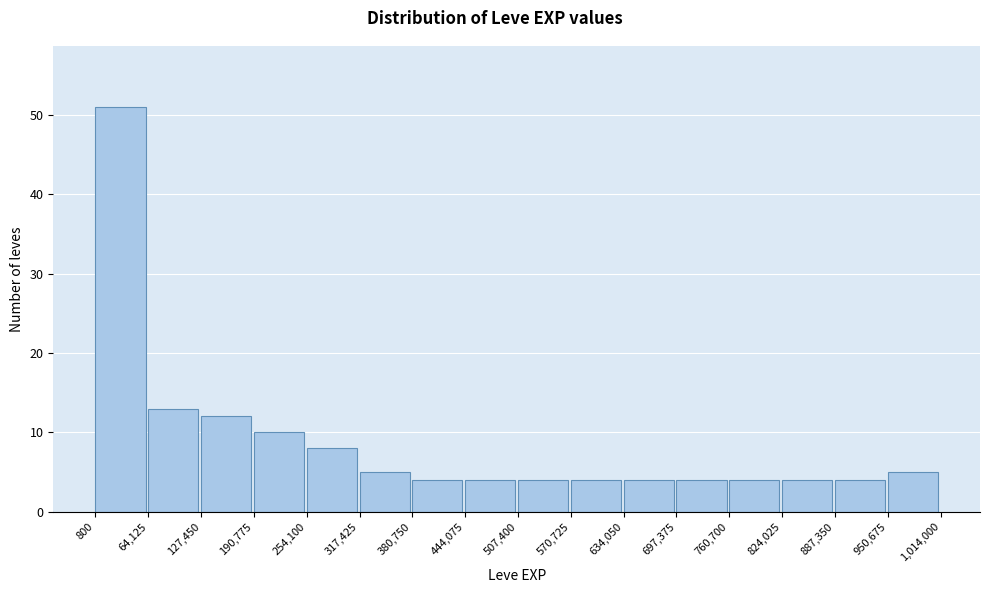

Over which range of the x-axis is the bar tallest?

800 to 64,125